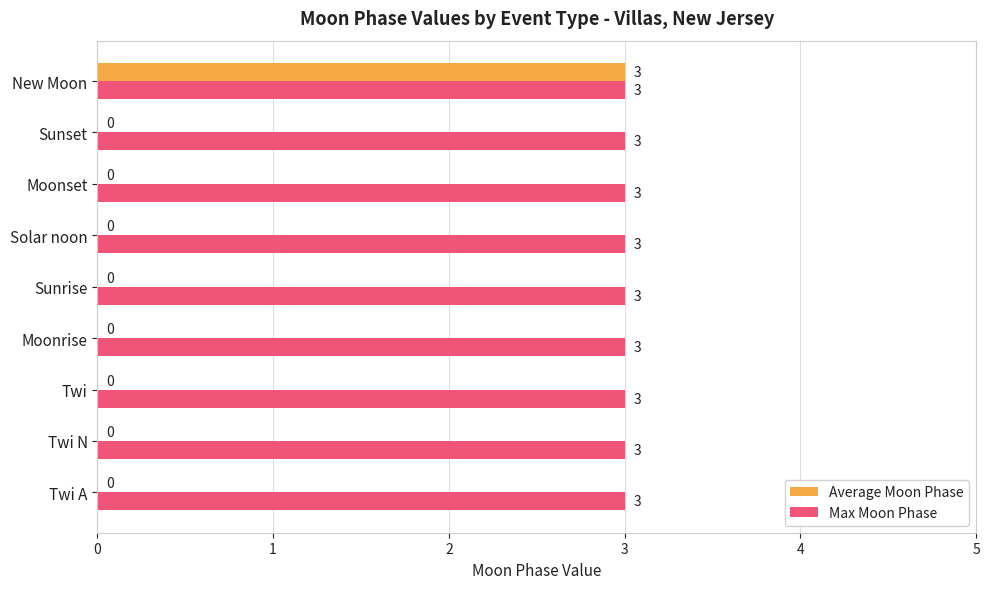

What is the greatest value displayed?

3